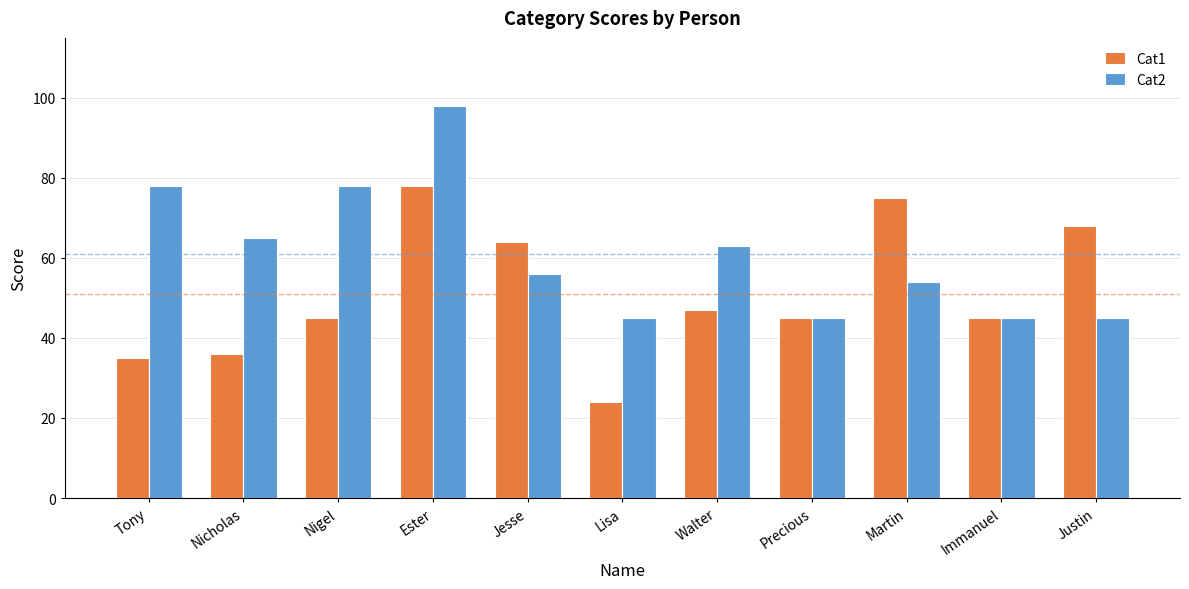

Which series changed the most between Lisa and Precious?

Cat1